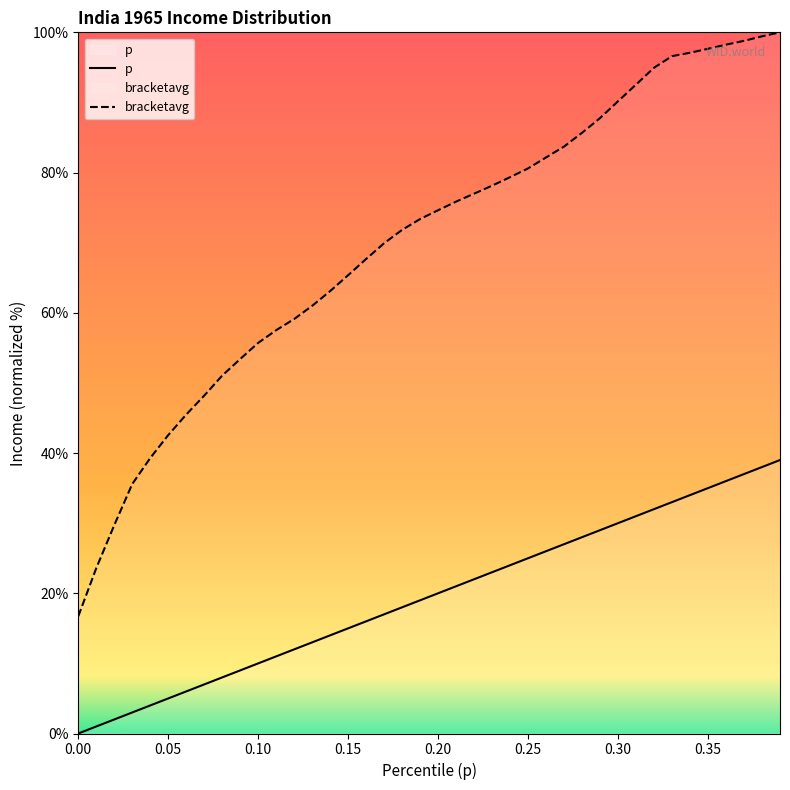

Rank the series at 0.20 from lowest to highest value.

p, bracketavg